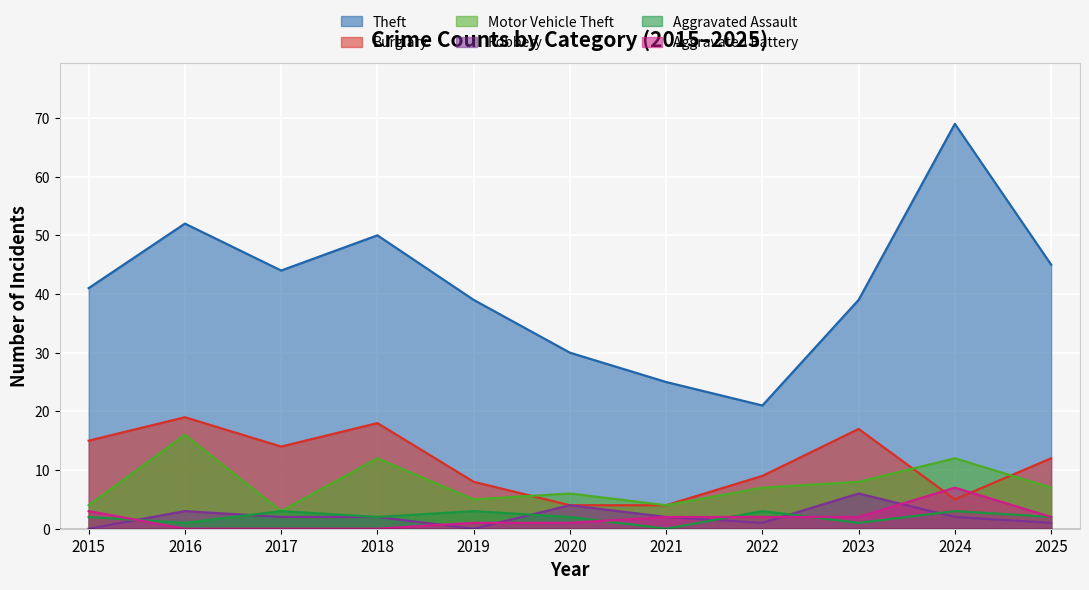

How many lines are shown in the chart?

6